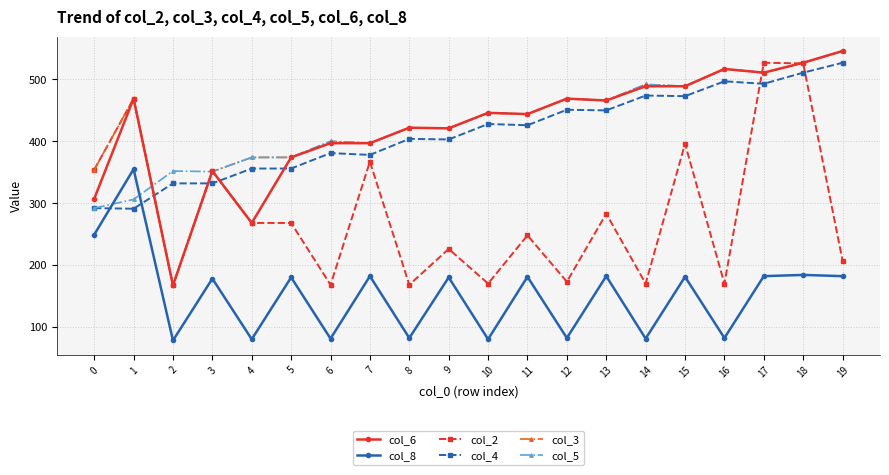

Where is the first local maximum for col_8?

1